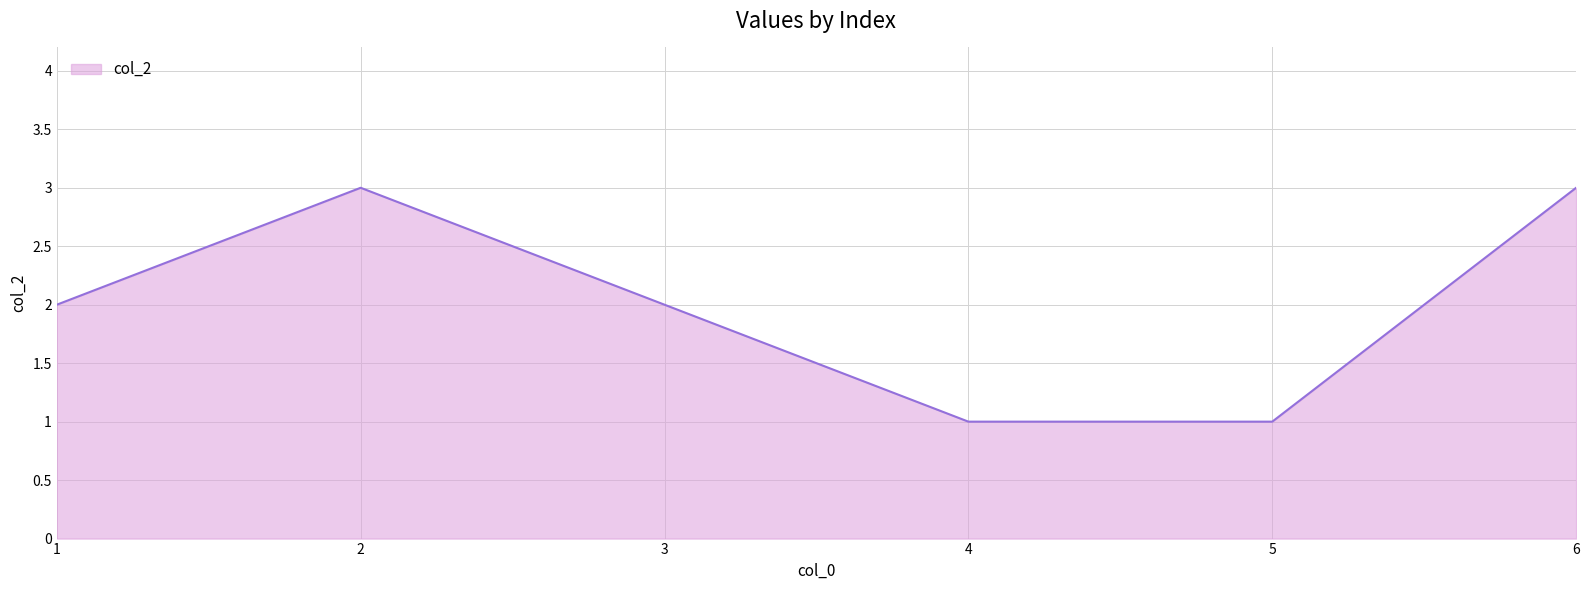

At which category does the data reach its first local peak?

2